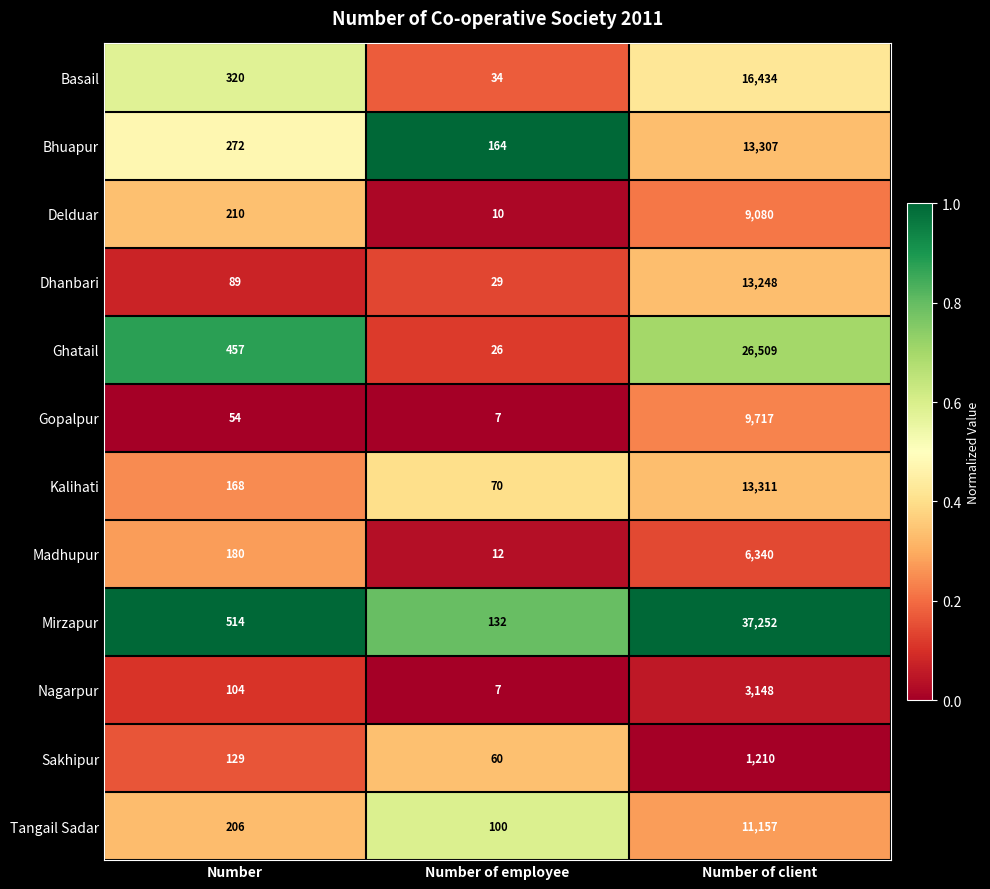

What is the difference between the Bhuapur values at Number of employee and Number of client?

13143